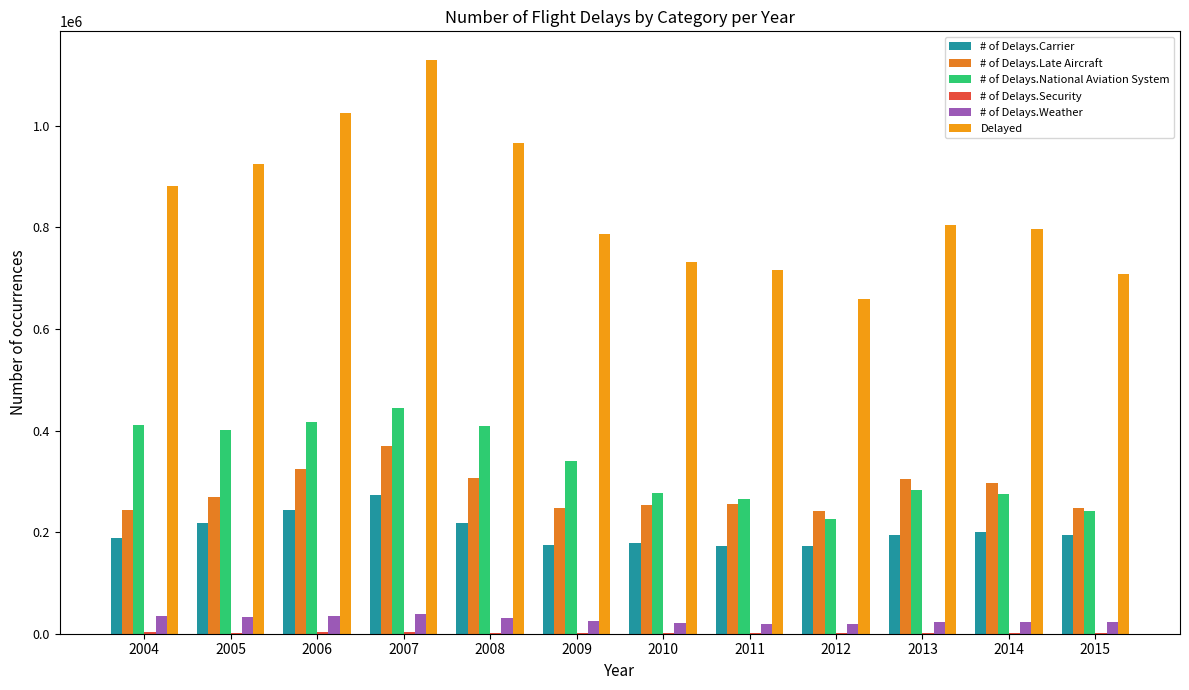

Are the bars grouped side by side (vs. stacked)?

Yes